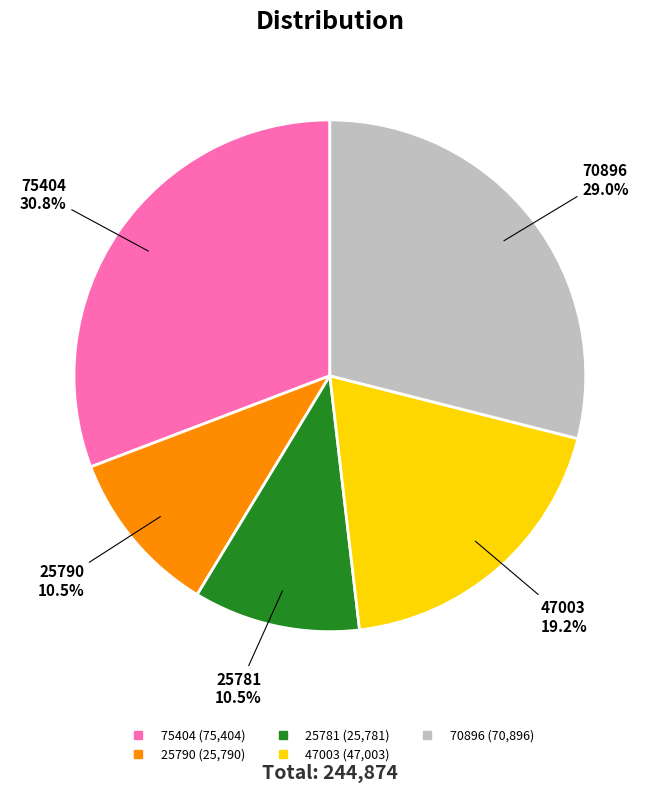

How many slices are in this pie chart?

5